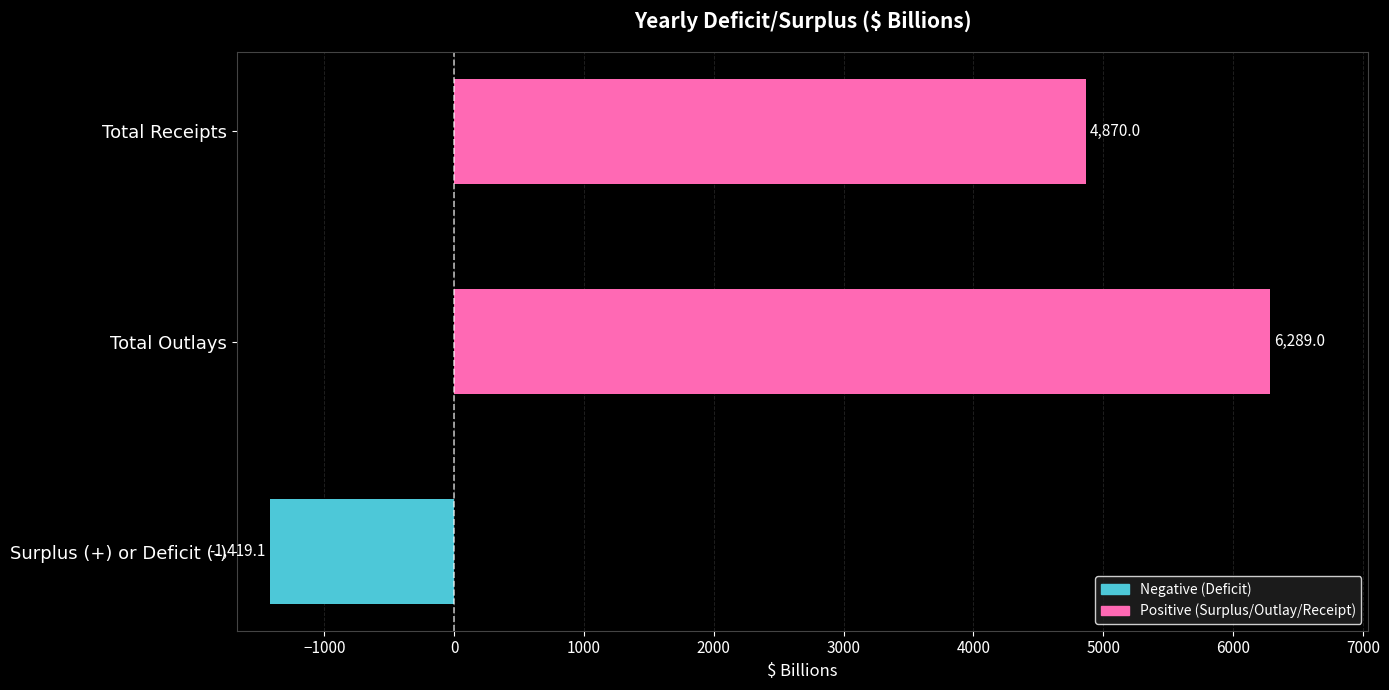

At which label is the value closest to 2434?

Total Receipts